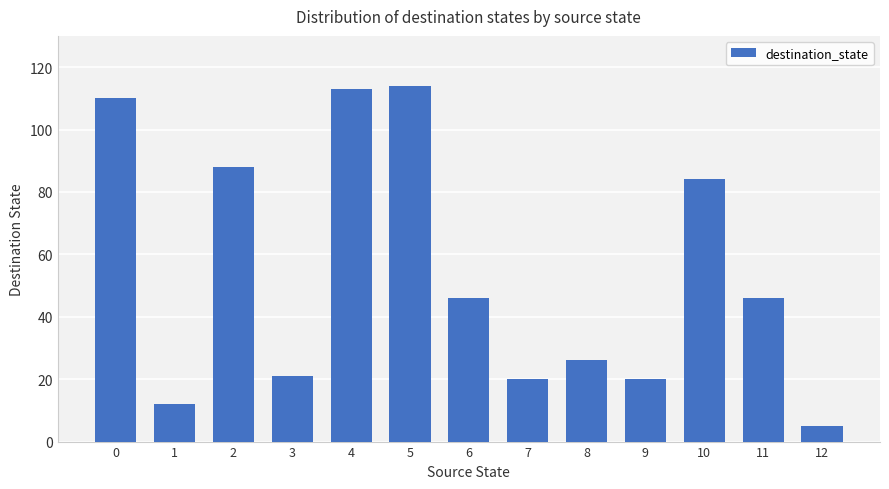

What is the maximum value shown in the chart?

114